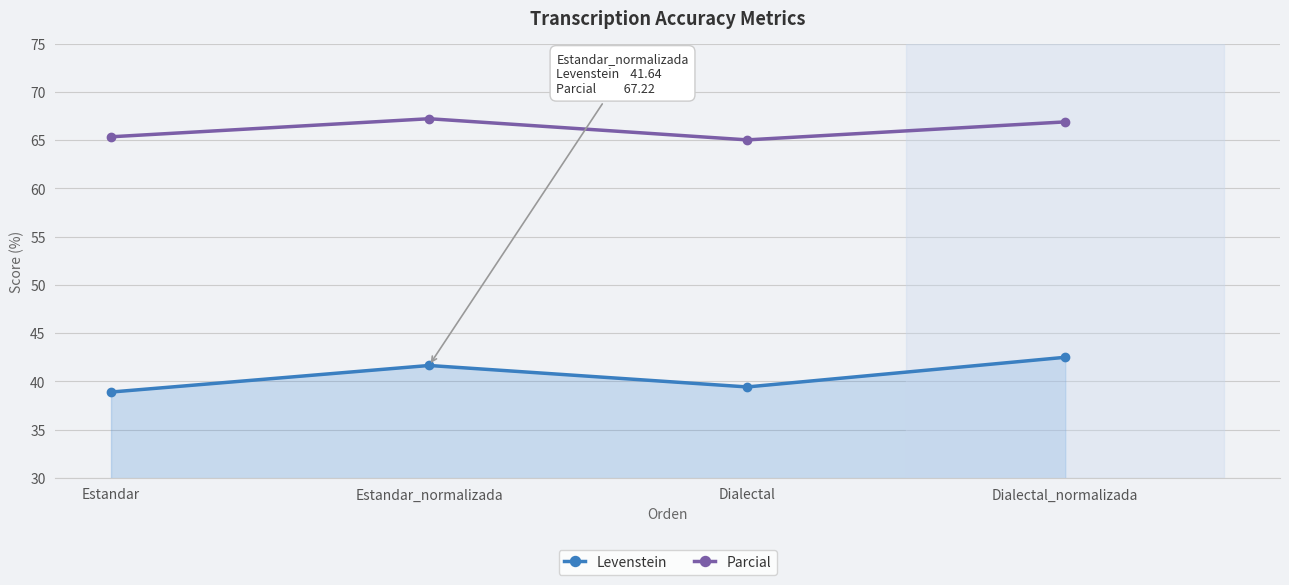

The value of Levenstein at Estandar is 38.9. True or false?

True